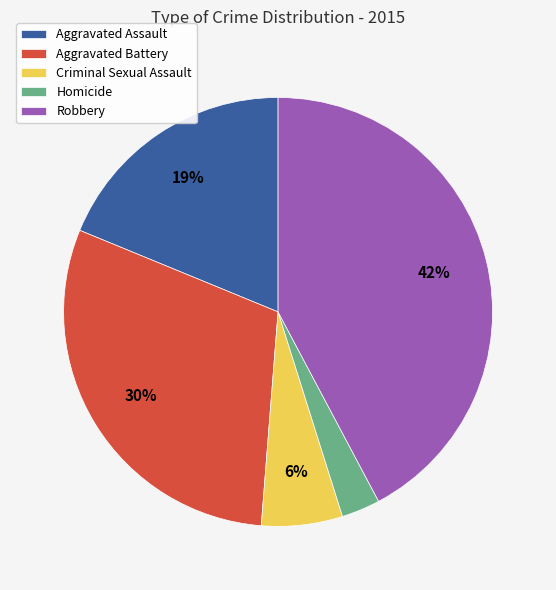

What is the largest slice in the pie chart?

Robbery